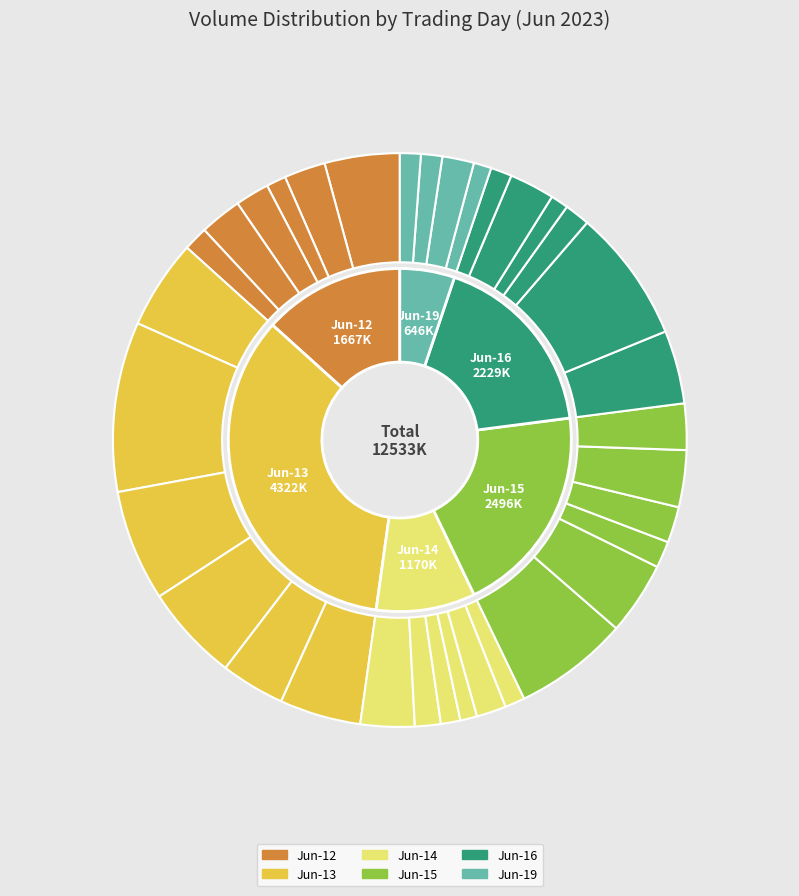

To the nearest percent, what is the combined percentage of 6-16-12 and 6-14-11?

3%